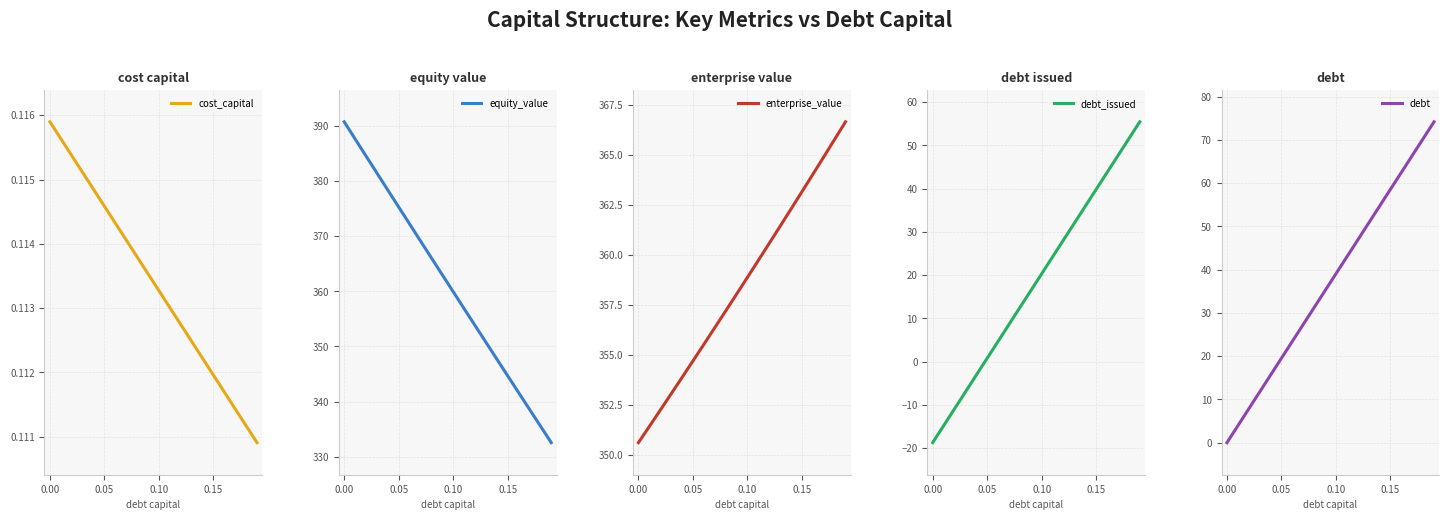

True or false: enterprise_value and debt_issued cross at least once.

False